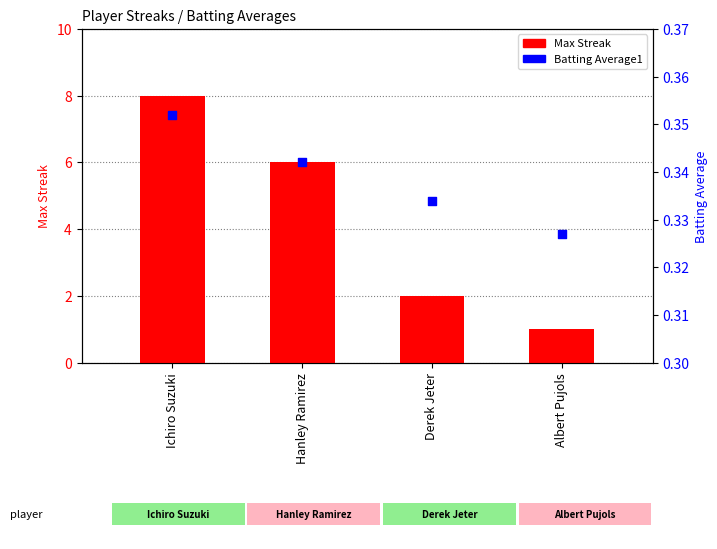

At which category is the sum across all series the highest?

Ichiro Suzuki